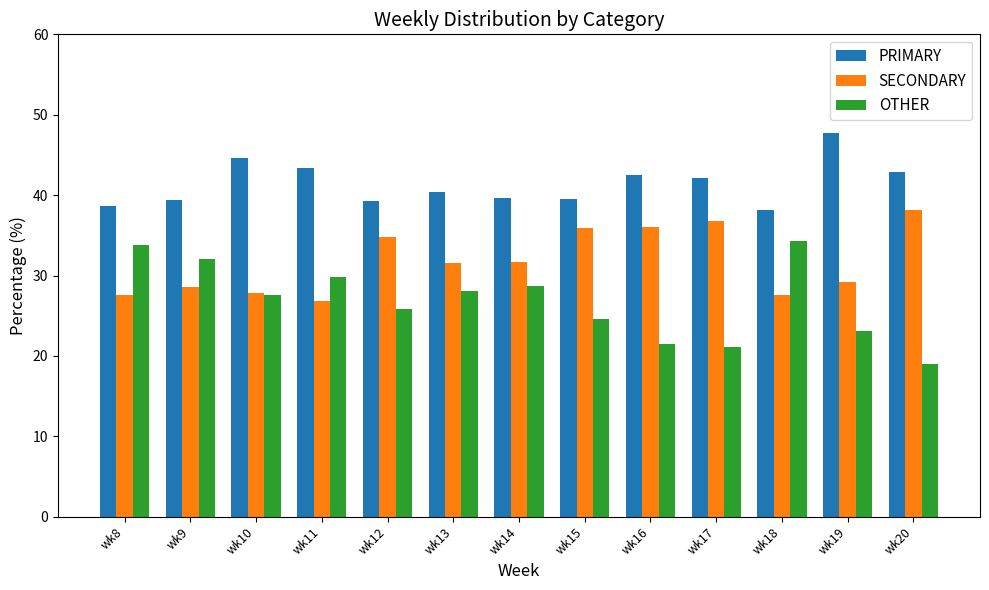

Which series has the largest total across all categories?

PRIMARY